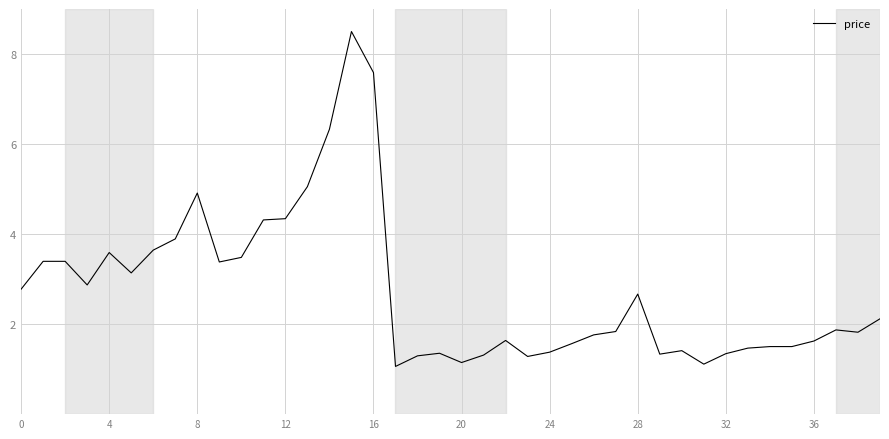

What is the sum of all values?

110.0